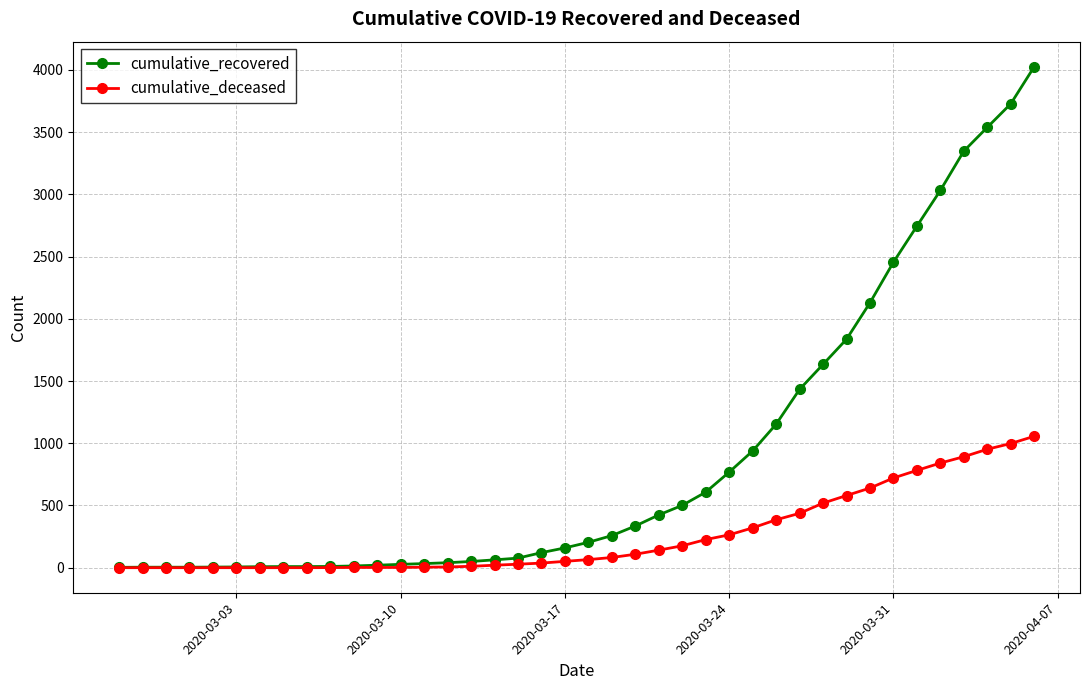

Which series has the largest total across all categories?

cumulative_recovered